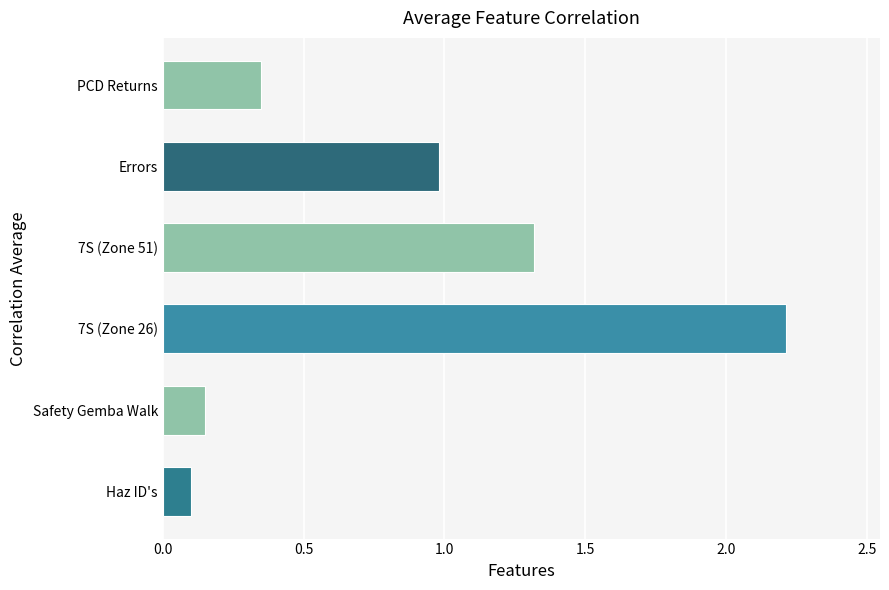

What is the difference between the maximum and second lowest values?

2.1